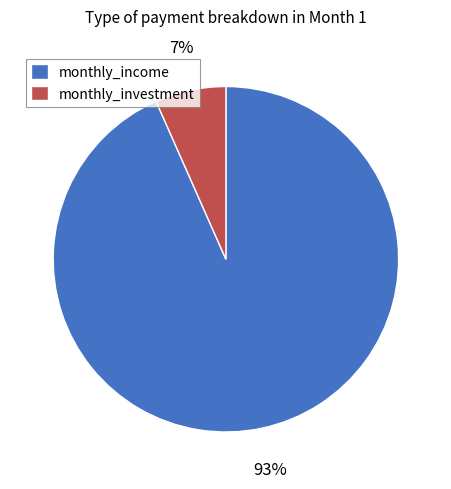

Count the number of slices in the pie.

2